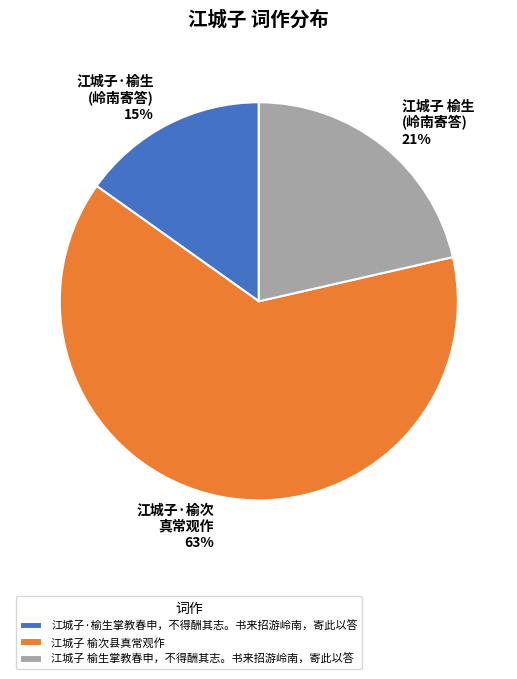

Count the number of slices in the pie.

3